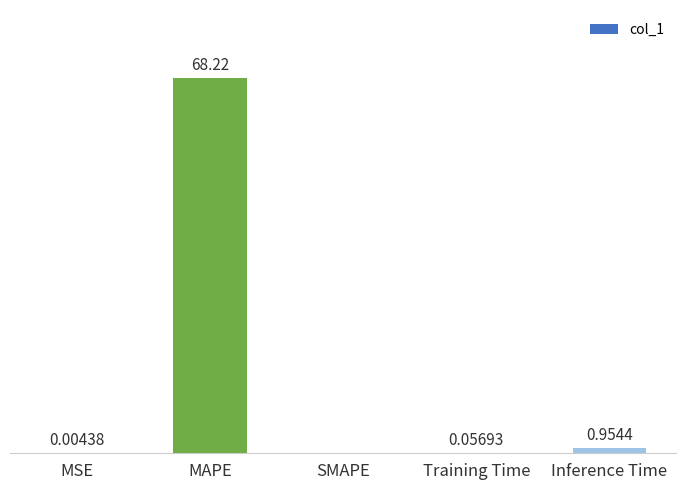

Between Training Time and Inference Time, which is larger?

Inference Time